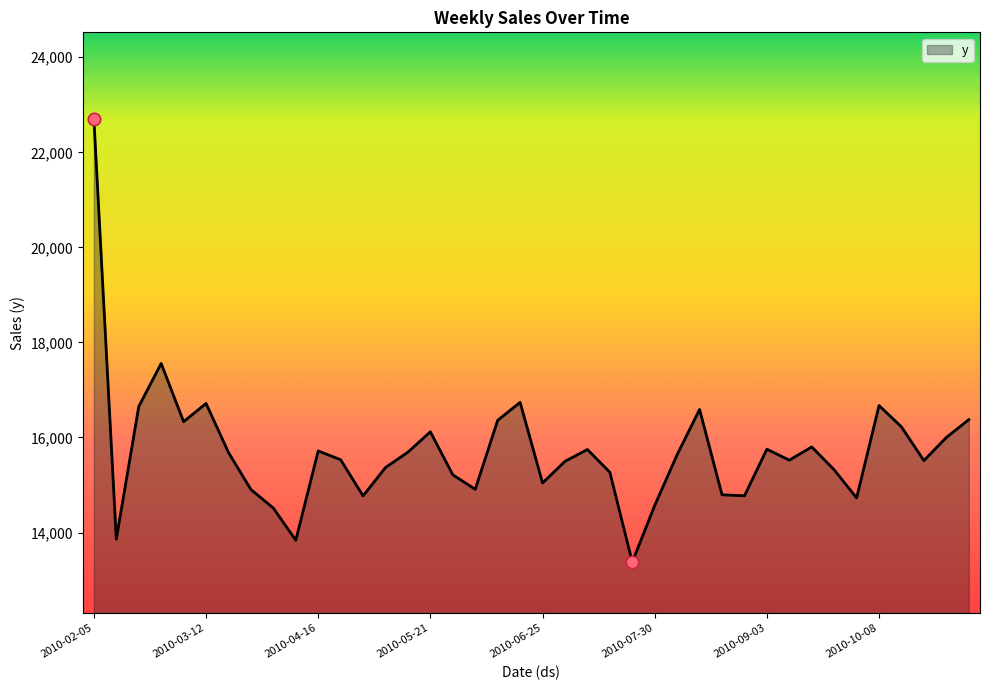

What is the smallest value displayed?

13378.5